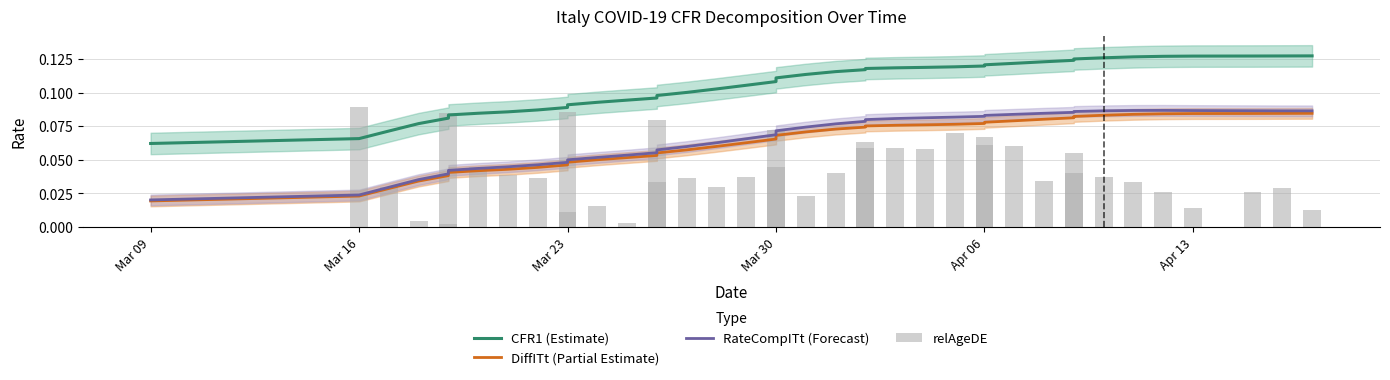

At how many categories does at least one series exceed 0?

40